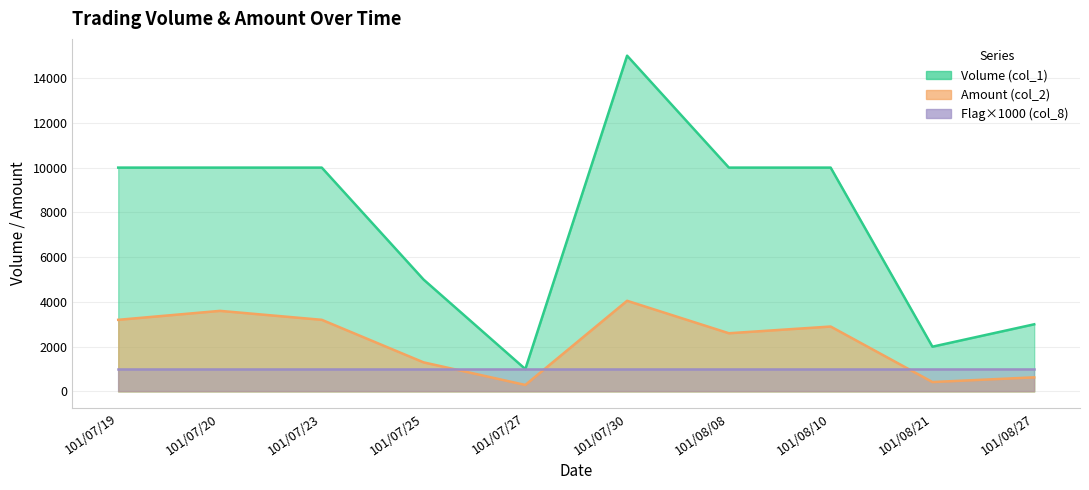

The value of Amount (col_2) at 101/07/20 is 6428. True or false?

False